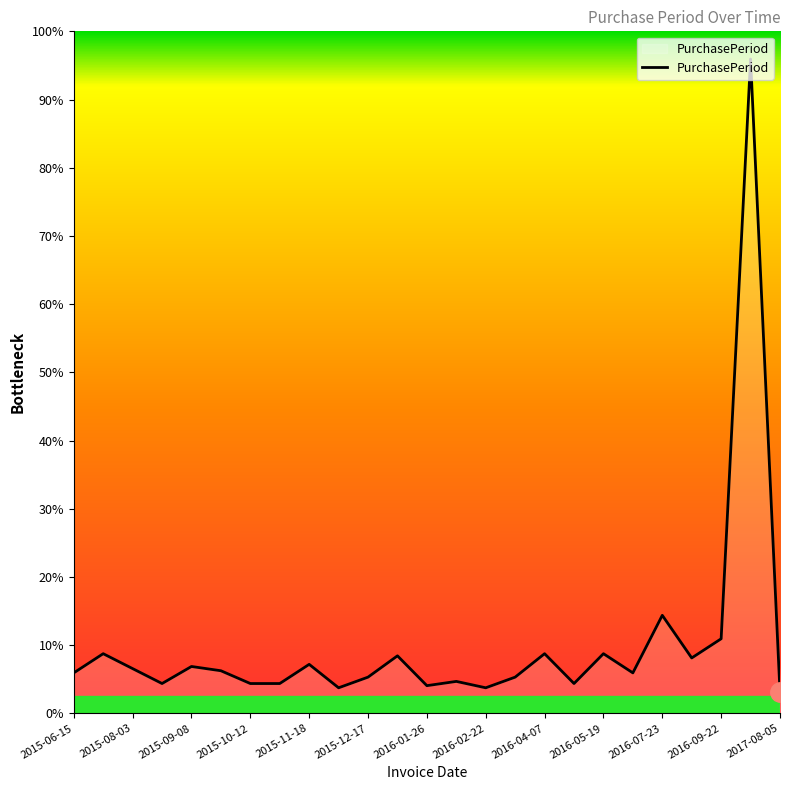

Does the chart display data point markers on the line(s)?

No